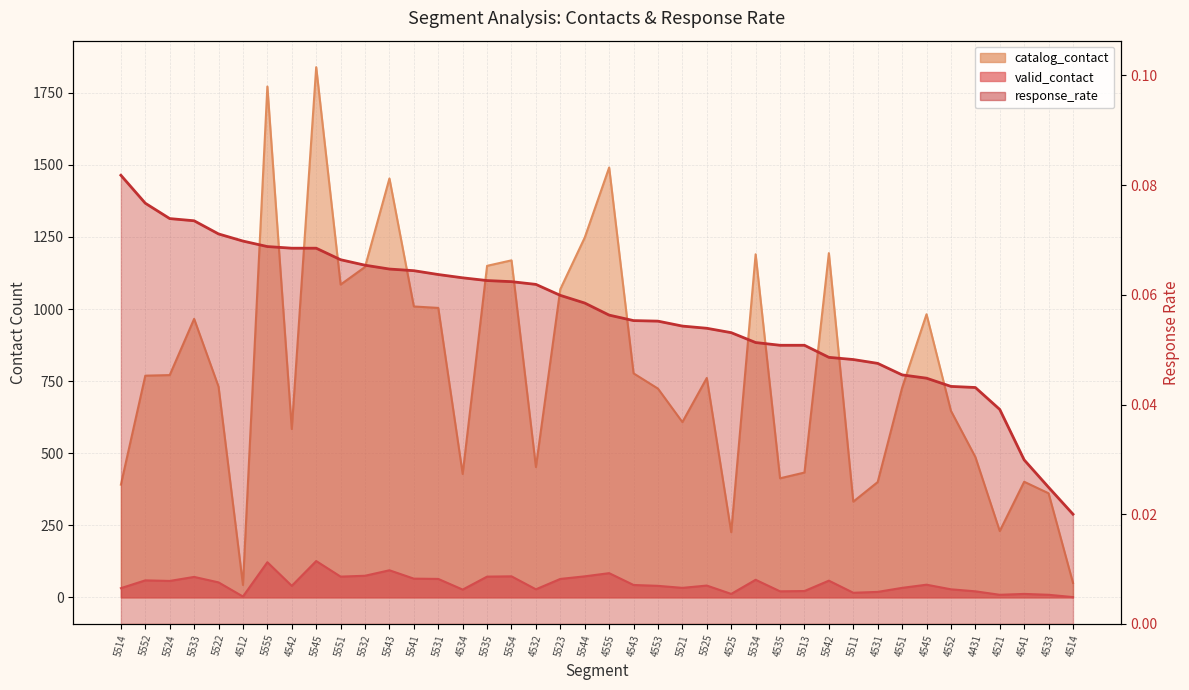

Is the value of valid_contact at 4533 greater than the value of response_rate at 5524?

Yes